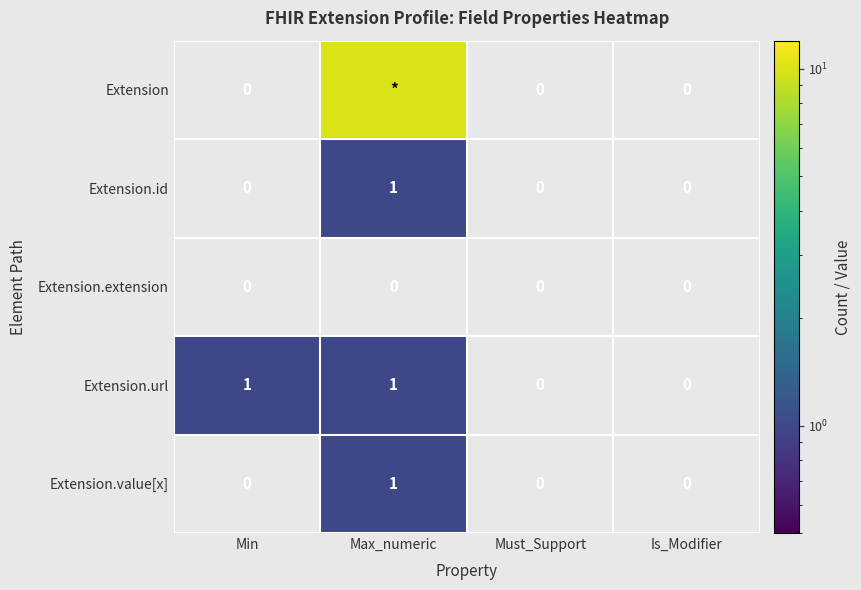

How many Extension.value[x] values are between 0 and 1?

4